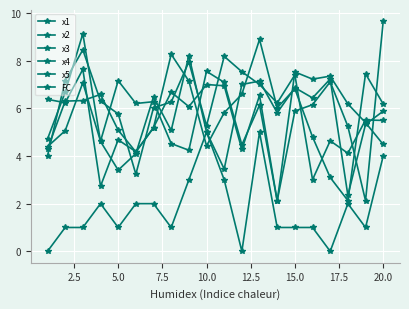

What is the difference between the second highest and minimum values in the x1 series?

6.1